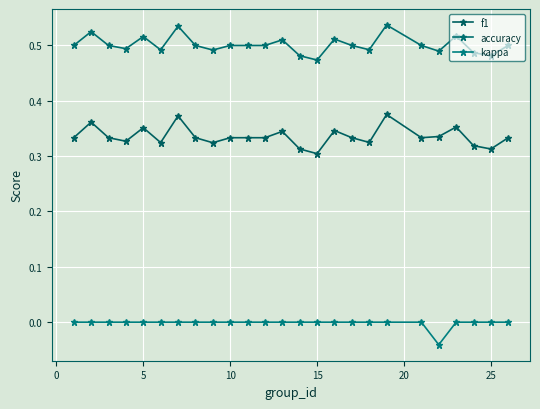

Which series has the largest total across all categories?

accuracy